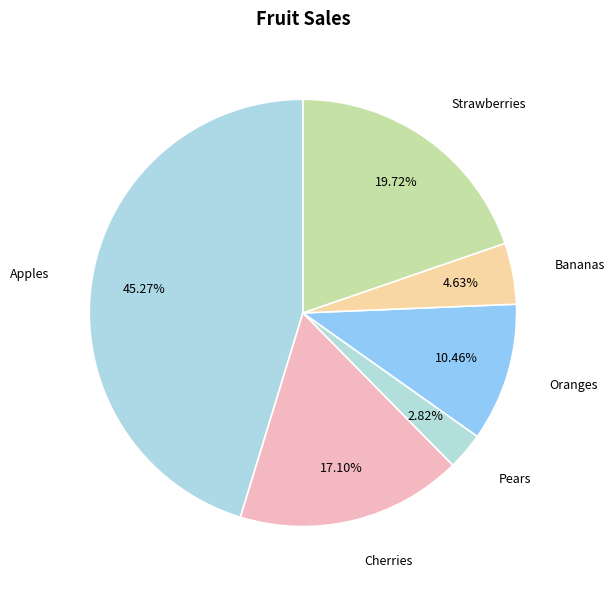

True or false: Pears accounts for 3% of the total.

True